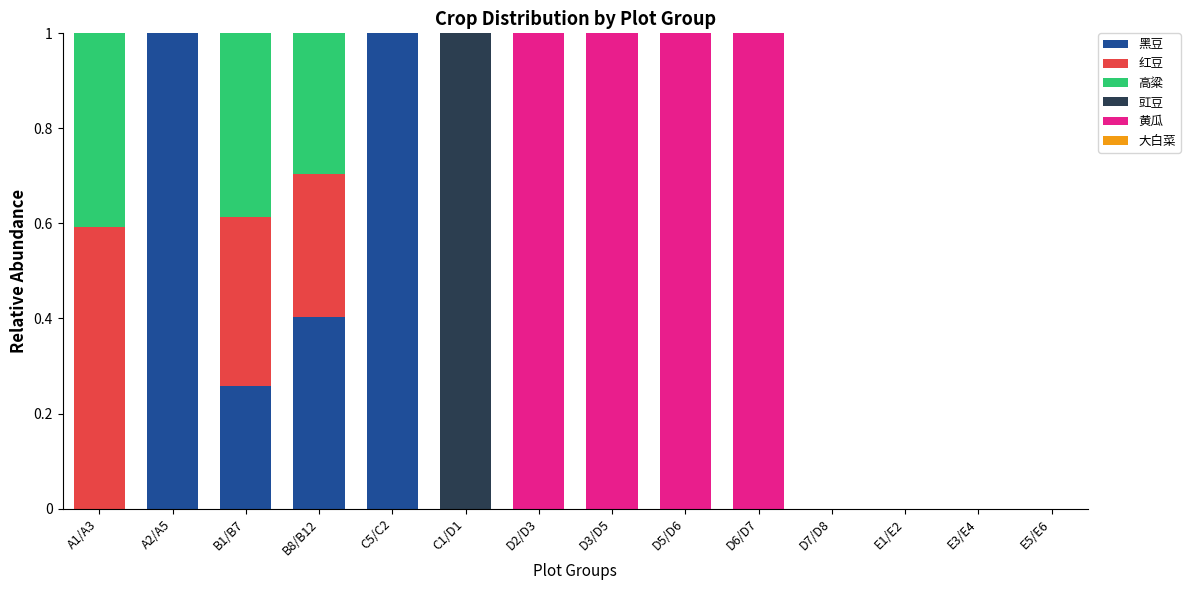

Are the bars horizontal?

No